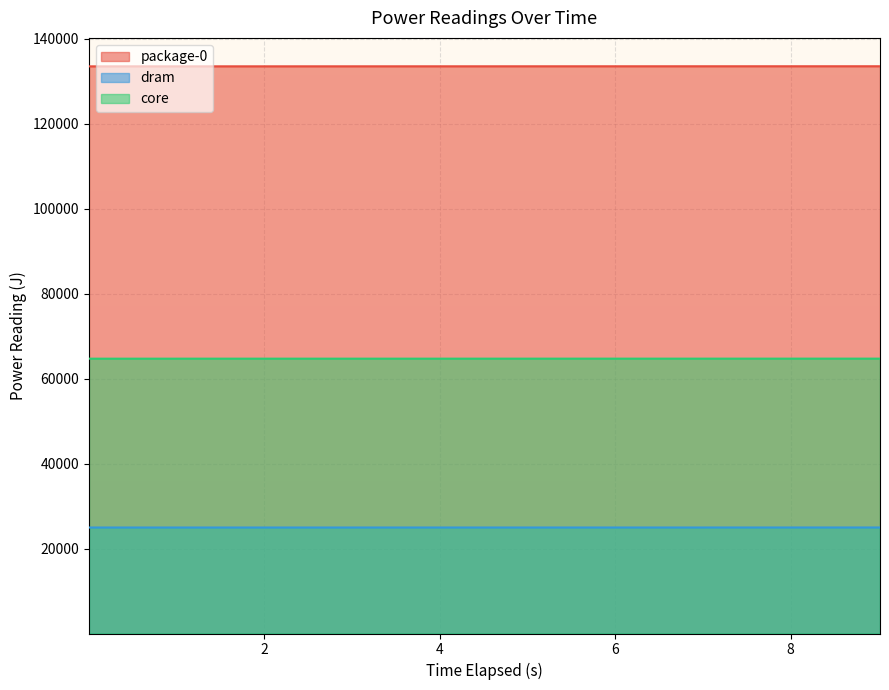

How many lines are shown in the chart?

3